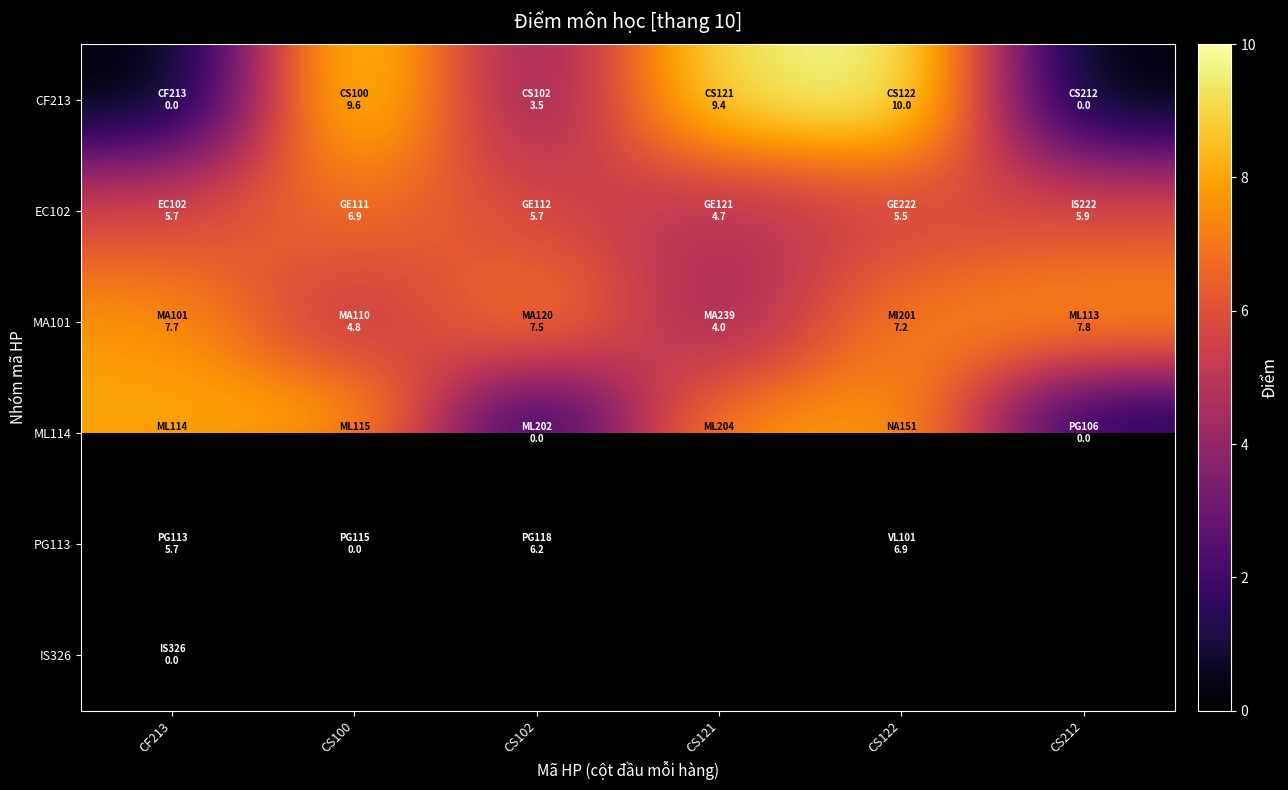

Which series has the widest spread of values?

CF213